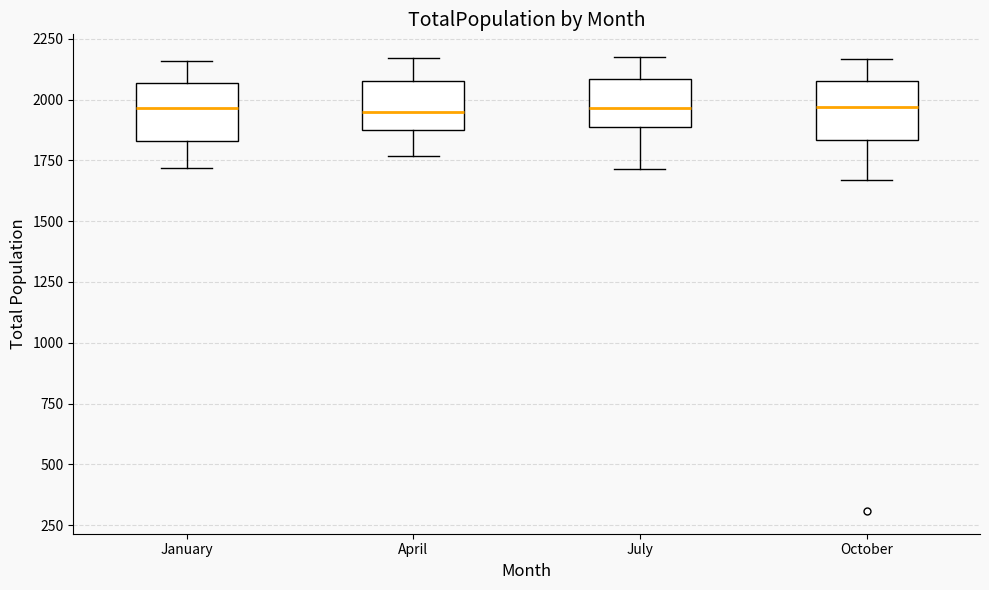

Reading left to right, read every box against the y-axis: the position of its median line, the range the box covers, and the ends of its whiskers. The values are not printed on the chart, so give them approximately, as read against the axis.

January: median 1950, box 1850 to 2050, whiskers 1700 to 2150
April: median 1950, box 1900 to 2100, whiskers 1750 to 2150
July: median 1950, box 1900 to 2100, whiskers 1700 to 2200
October: median 1950, box 1850 to 2100, whiskers 1650 to 2150